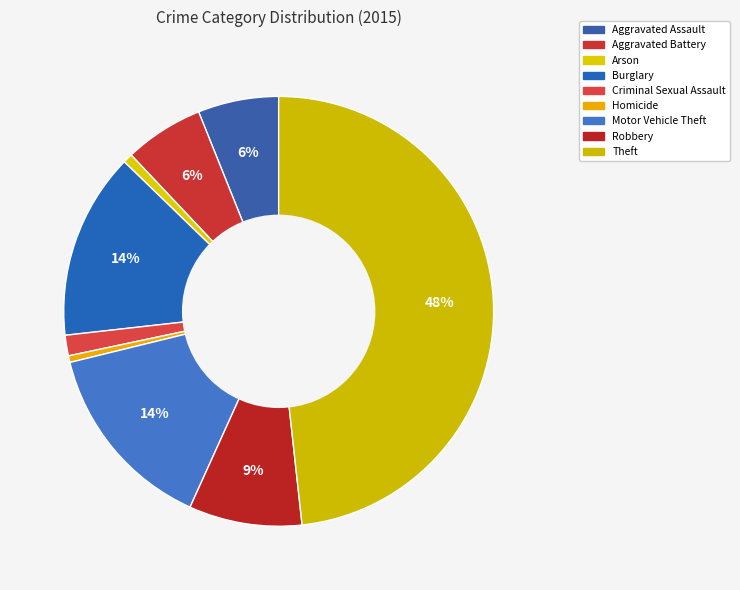

To the nearest percent, what is the combined percentage of Aggravated Battery and Theft?

54%